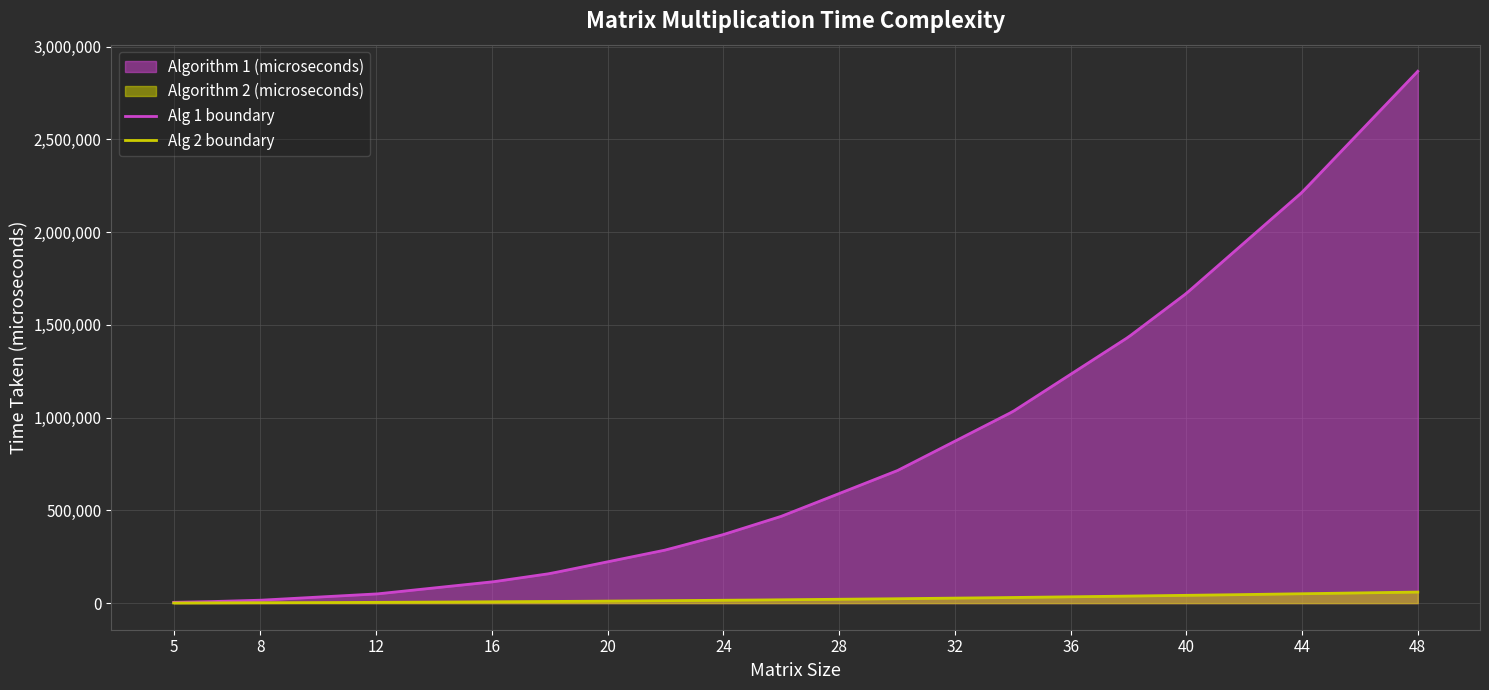

Which series has the largest total across all categories?

Alg 1 boundary